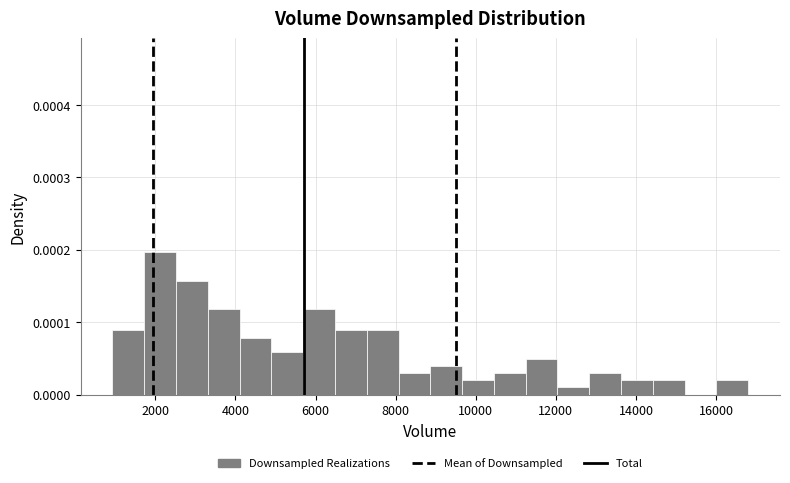

Around what value on the x-axis is the tallest bar? Give the approximate position of its centre, as read against the axis.

2200